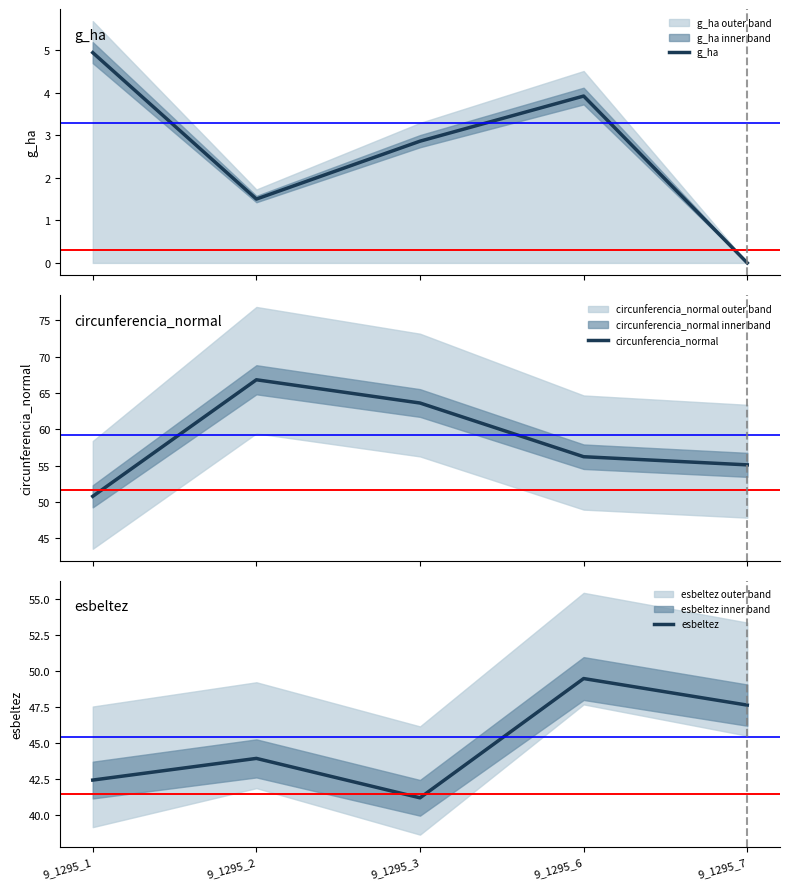

What is the total value across all series at 9_1295_3?

107.7